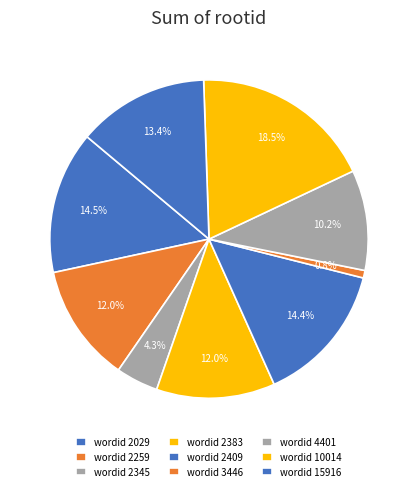

Count the number of slices in the pie.

9